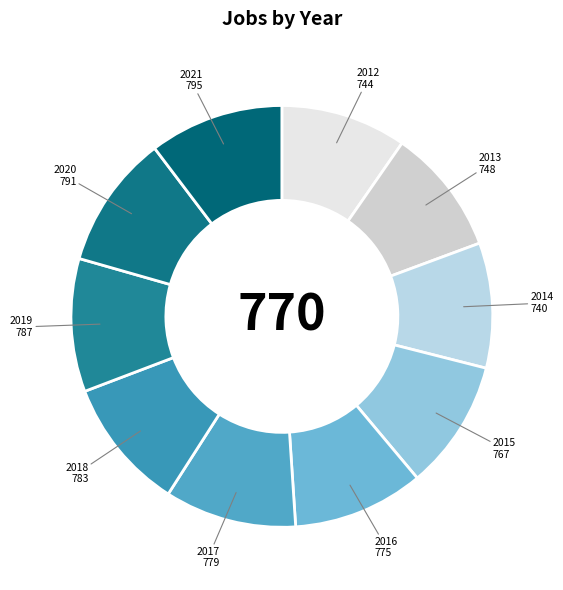

How many segments does this pie chart have?

10